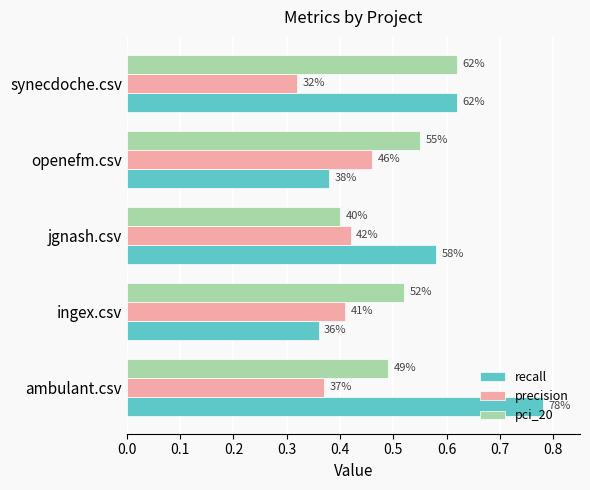

What are all the series names shown in the legend?

recall, precision, pci_20